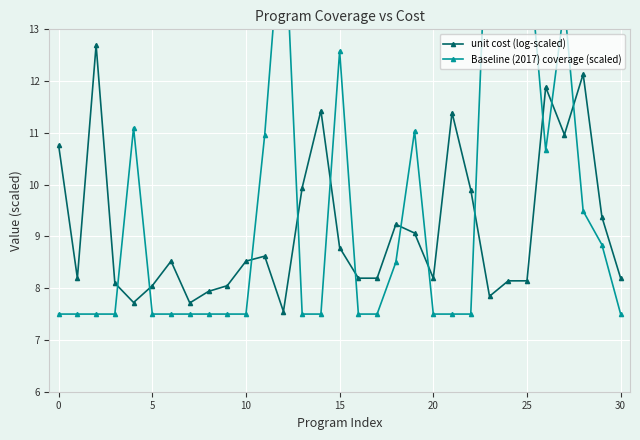

Reading left to right, what are all the values shown in this chart?

unit cost (log-scaled): 10.8	8.2	12.7	8.1	7.7	8.0	8.5	7.7	7.9	8.0	8.5	8.6	7.5	9.9	11.4	8.8	8.2	8.2	9.2	9.1	8.2	11.4	9.9	7.8	8.1	8.1	11.9	11.0	12.1	9.4	8.2
Baseline (2017) coverage (scaled): 7.5	7.5	7.5	7.5	11.1	7.5	7.5	7.5	7.5	7.5	7.5	11.0	15.6	7.5	7.5	12.6	7.5	7.5	8.5	11.0	7.5	7.5	7.5	16.5	15.6	14.8	10.7	13.5	9.5	8.8	7.5